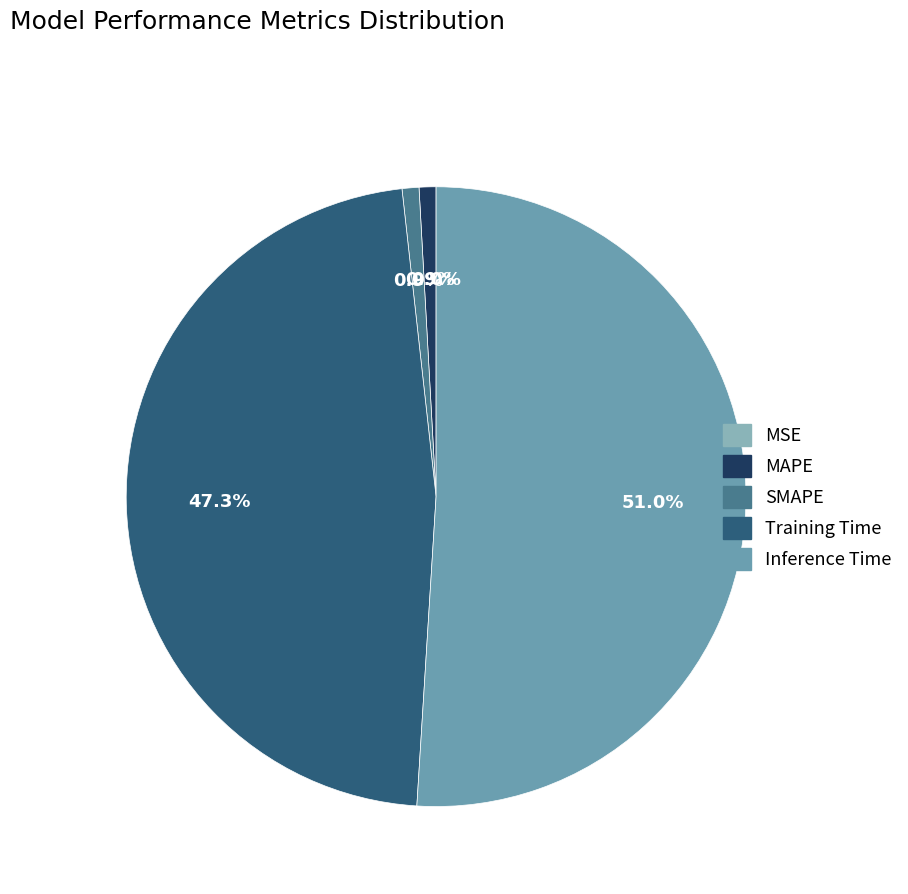

How many slices are in this pie chart?

5